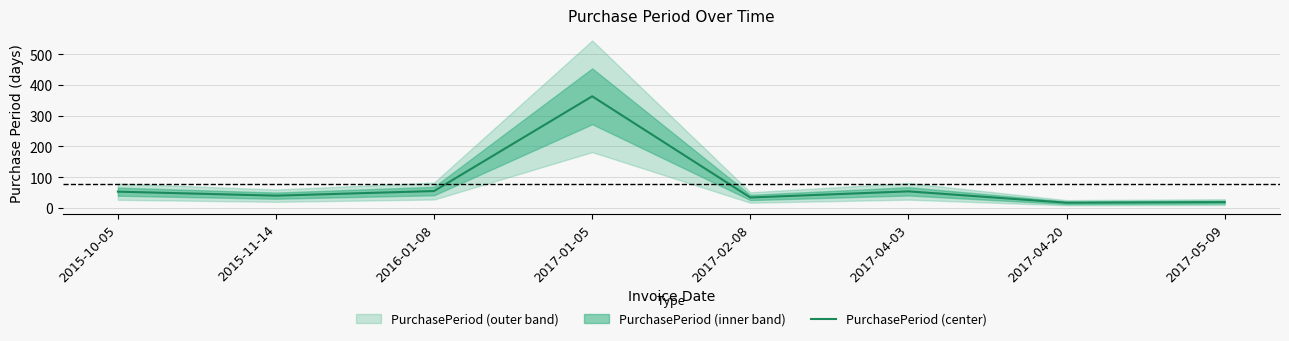

Approximately how many times larger is the value at 2015-11-14 compared to 2015-10-05?

0.8